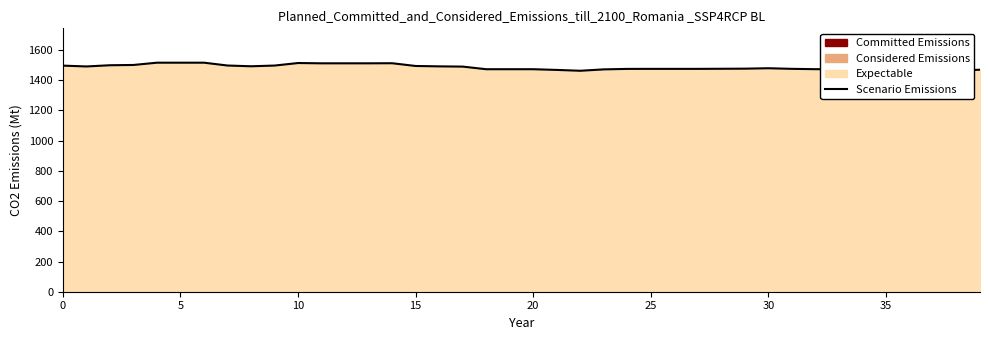

What is the value of the 23rd point from the left?

1463.1